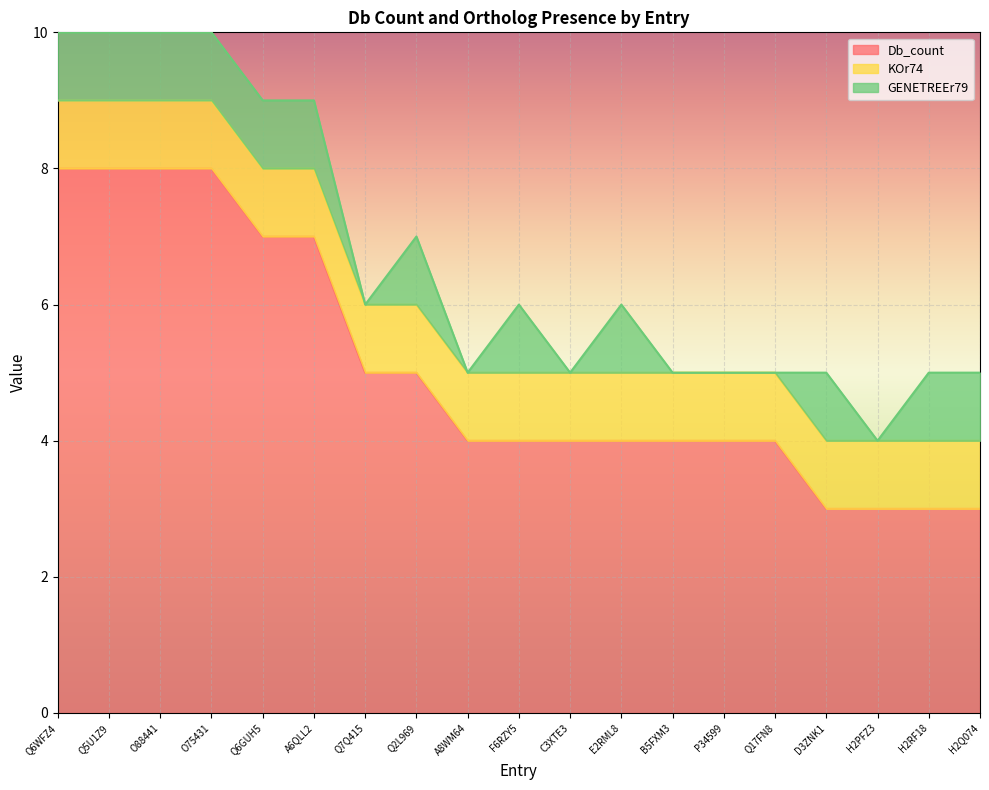

Where is the first local minimum for GENETREEr79?

Q7Q415